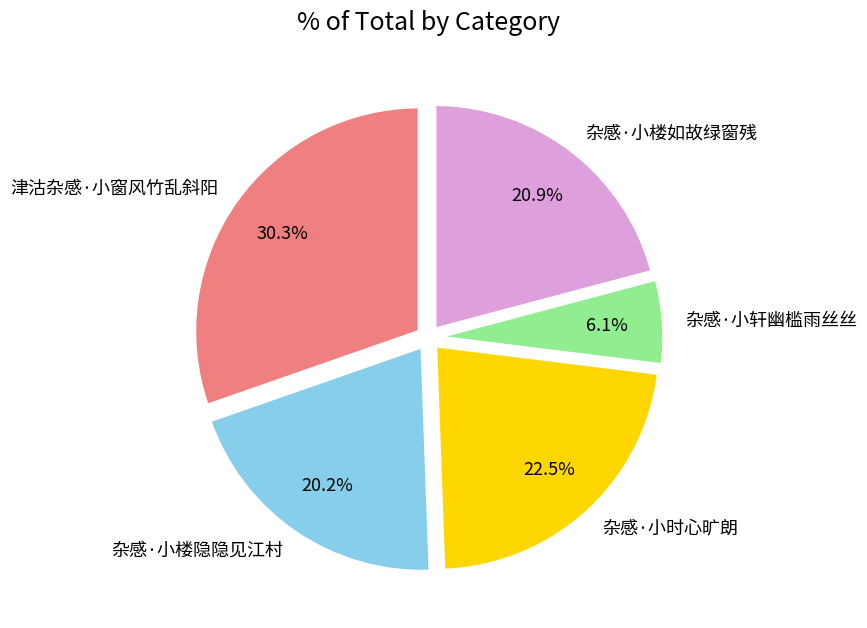

Which slice is the smallest?

杂感·小轩幽槛雨丝丝